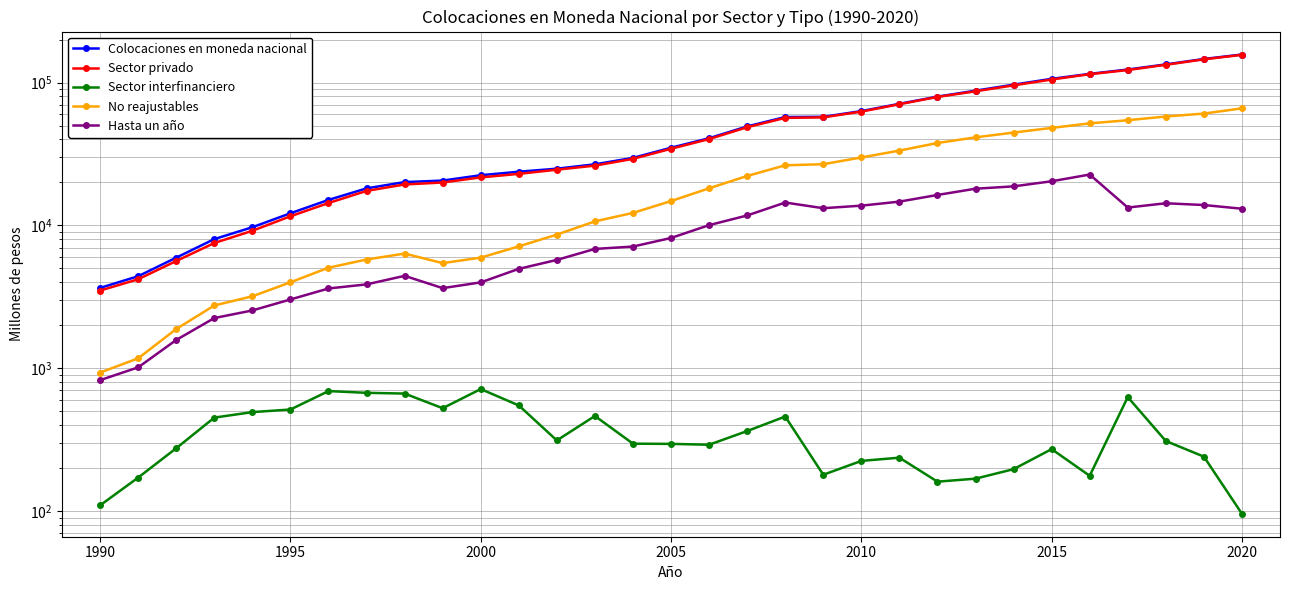

At which category is the sum across all series the highest?

2020